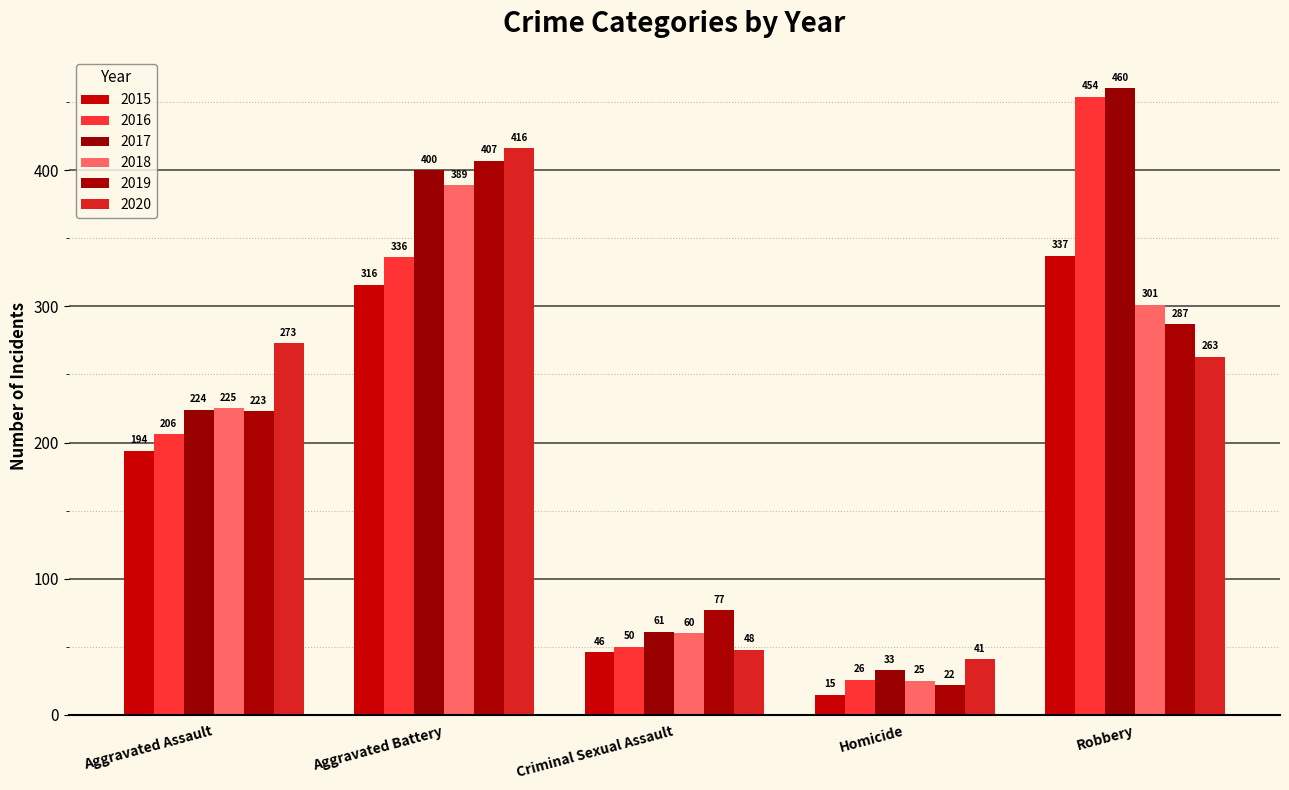

True or false: 2018 has a value of 60 at Criminal Sexual Assault.

True